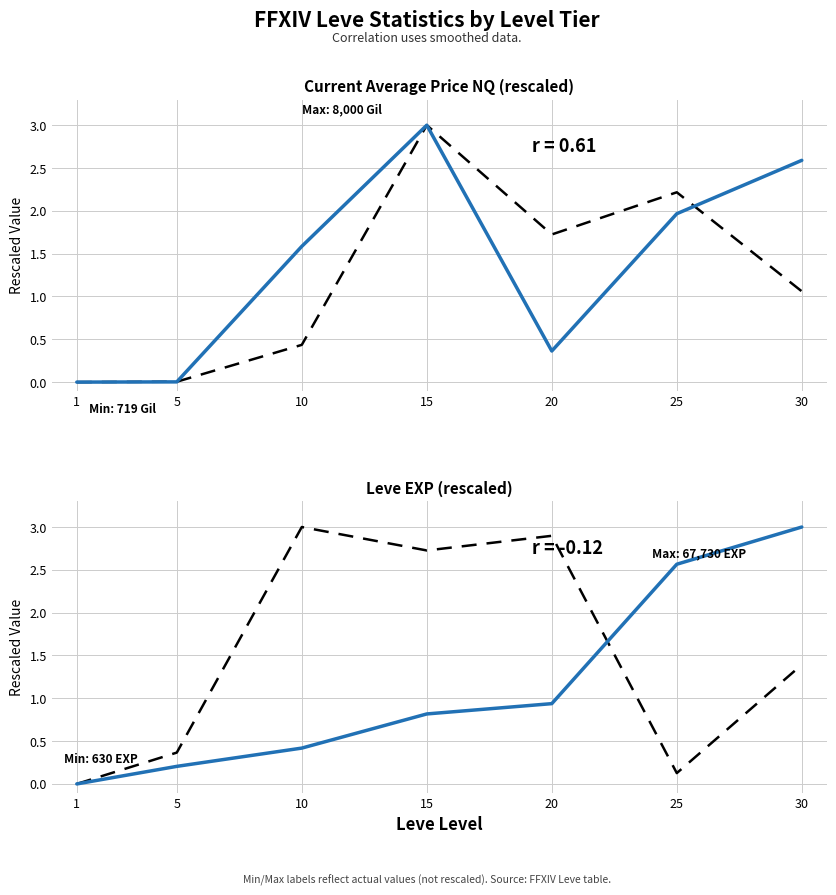

Rank the categories by currentAveragePriceHQ value from highest to lowest.

15, 25, 20, 30, 10, 5, 1